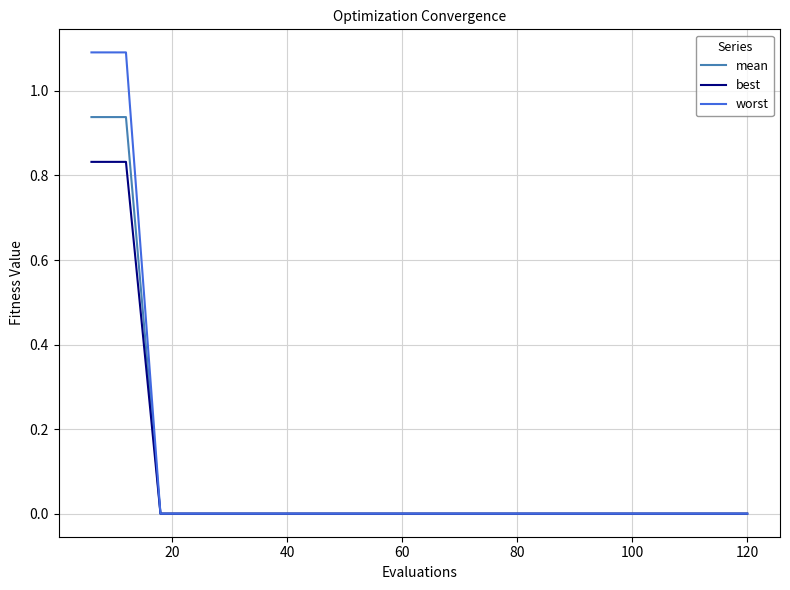

Rank the series by their maximum value, from highest to lowest.

worst, mean, best